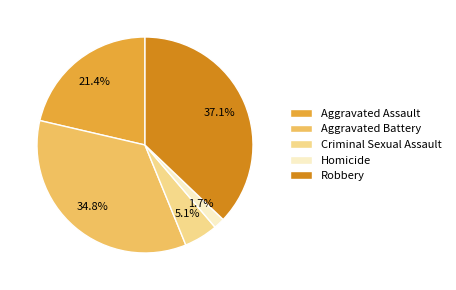

Is it true that Criminal Sexual Assault is 18% of the pie?

False